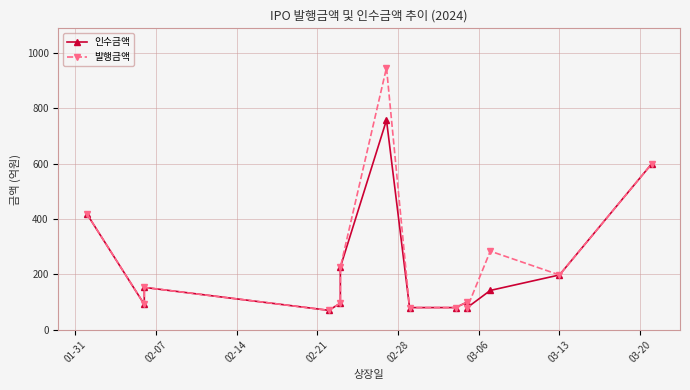

What is the sum of all 인수금액 values?

3094.5